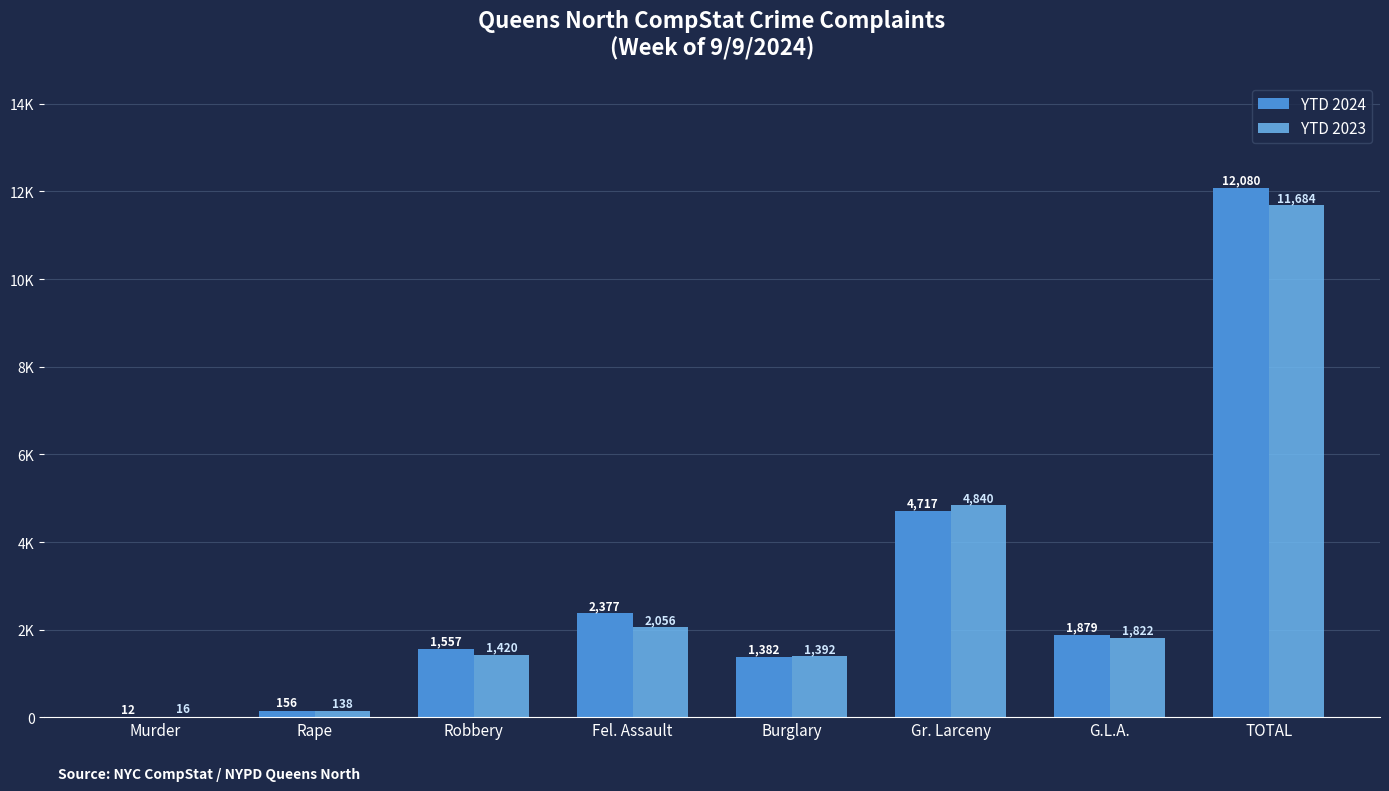

Are the bars horizontal?

No